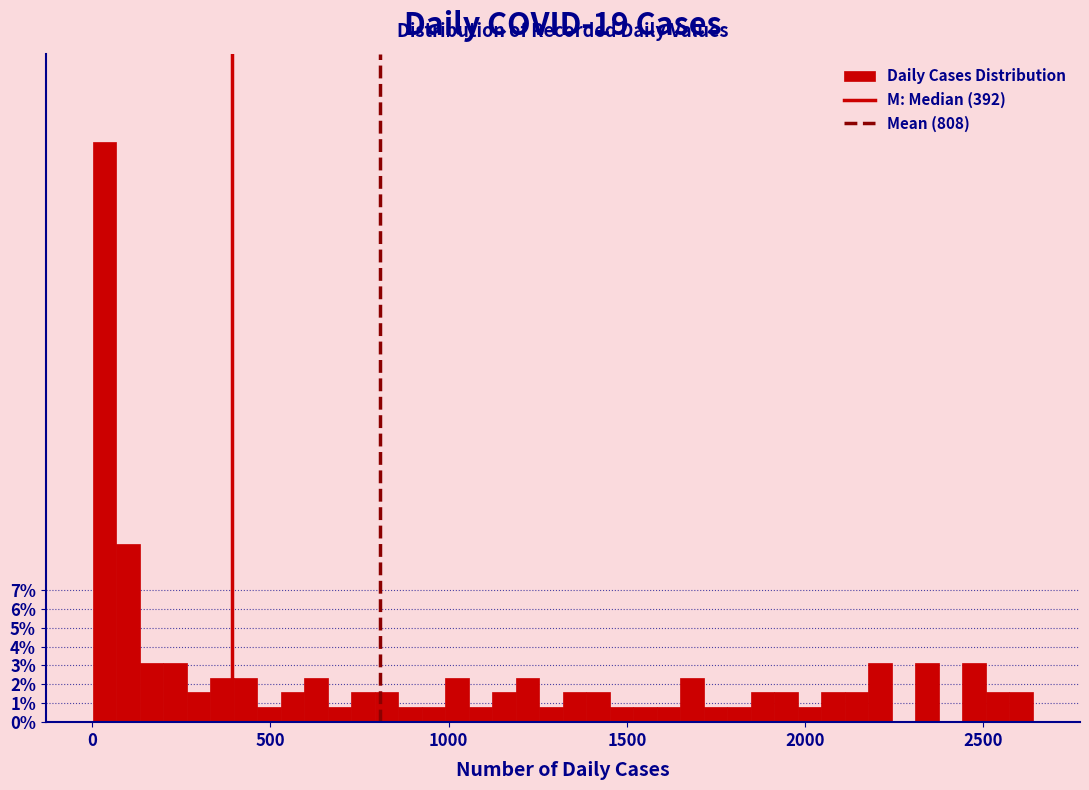

Around what value on the x-axis is the tallest bar? Give the approximate position of its centre, as read against the axis.

50